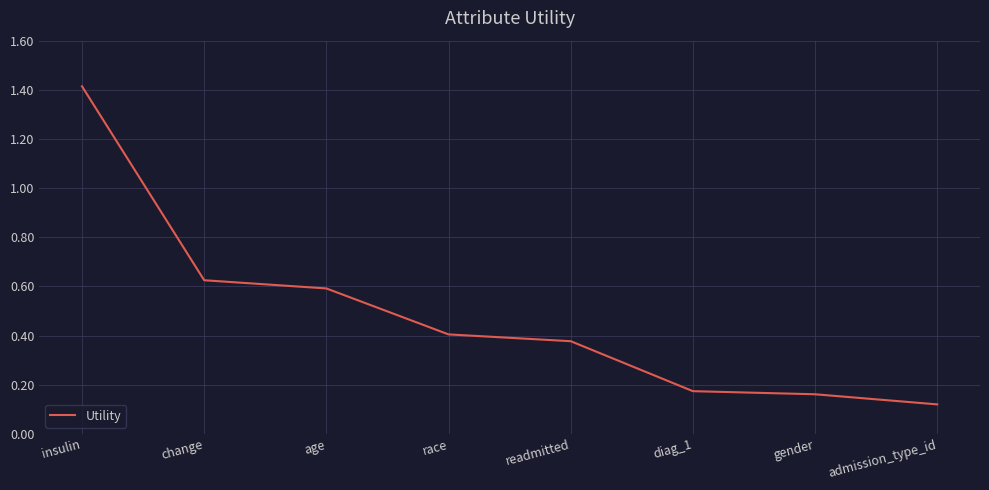

At which label is the value closest to 0?

admission_type_id